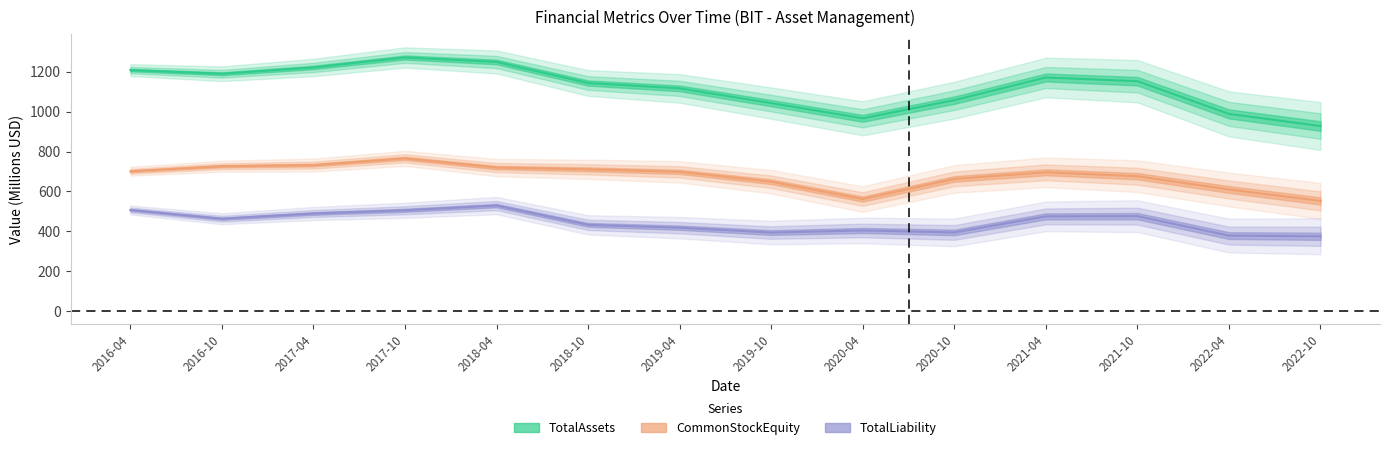

Is it true that CommonStockEquity equals 726.4 at 2016-10?

True